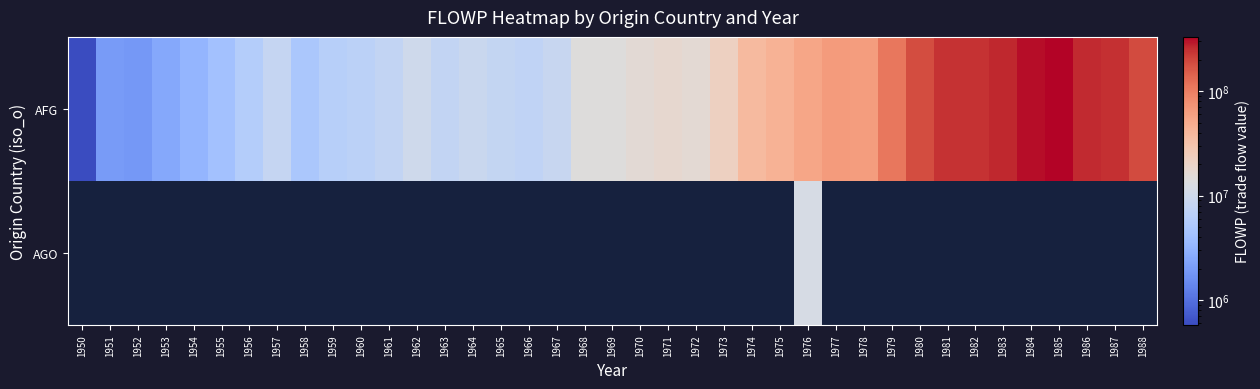

At which label does AGO reach its minimum?

1950